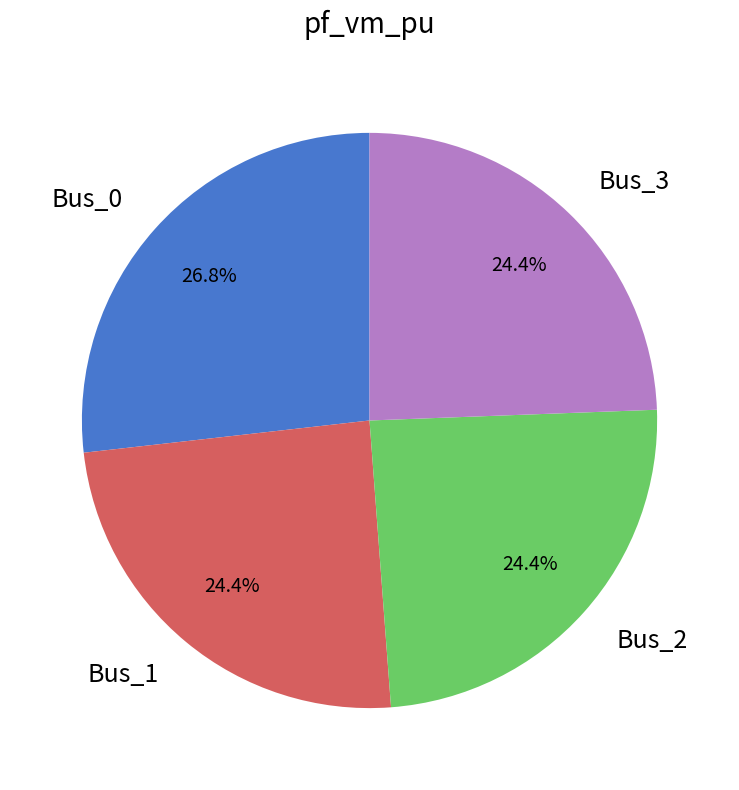

Between Bus_2 and Bus_0, which is larger?

Bus_0